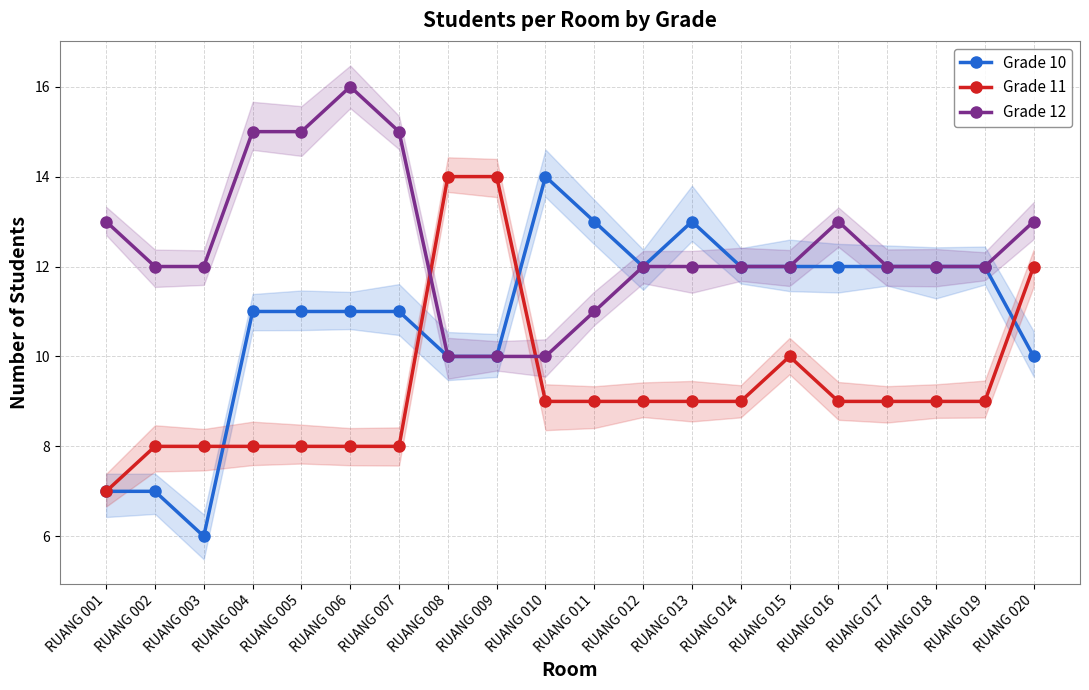

What is the greatest value displayed?

16